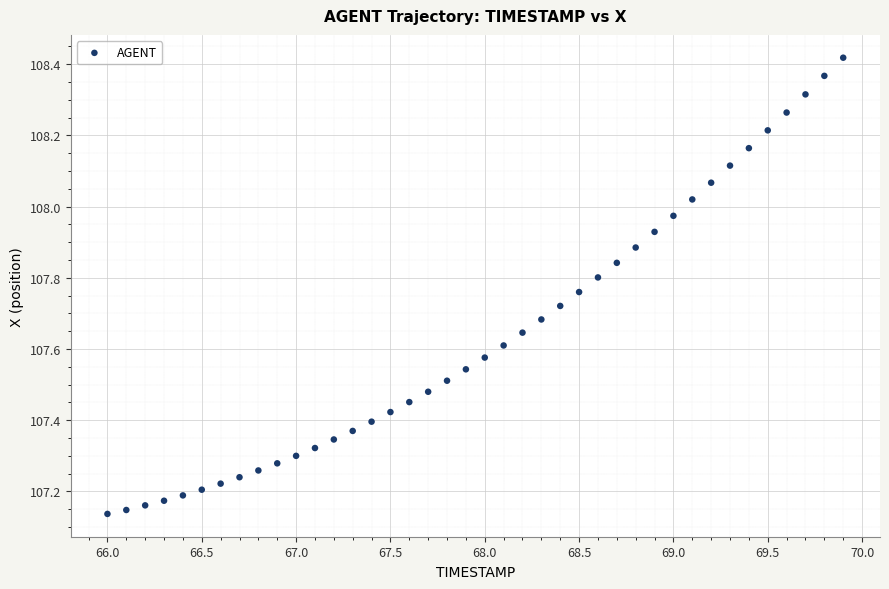

What is the range of X values (max minus min)?

3.9